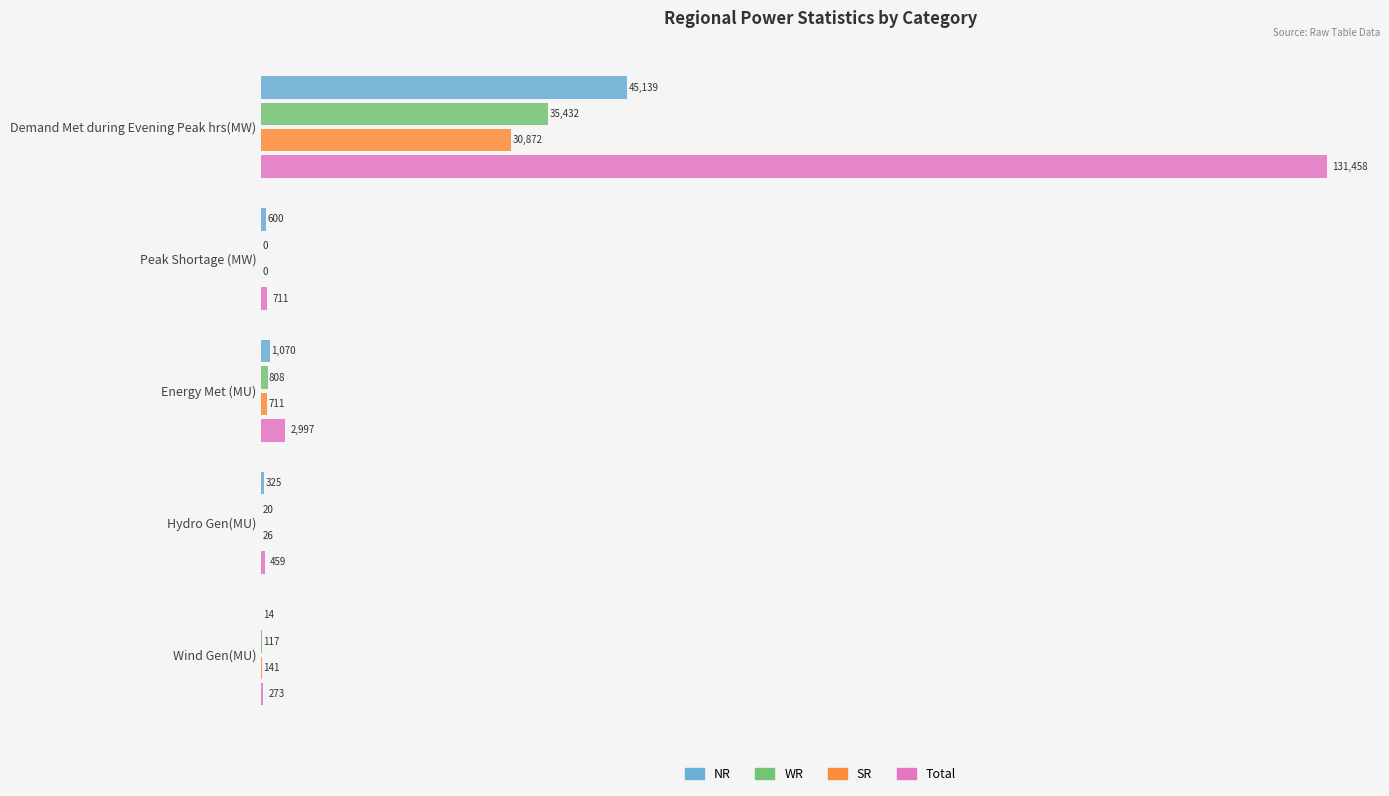

What is the total value across all series at Peak Shortage (MW)?

1311